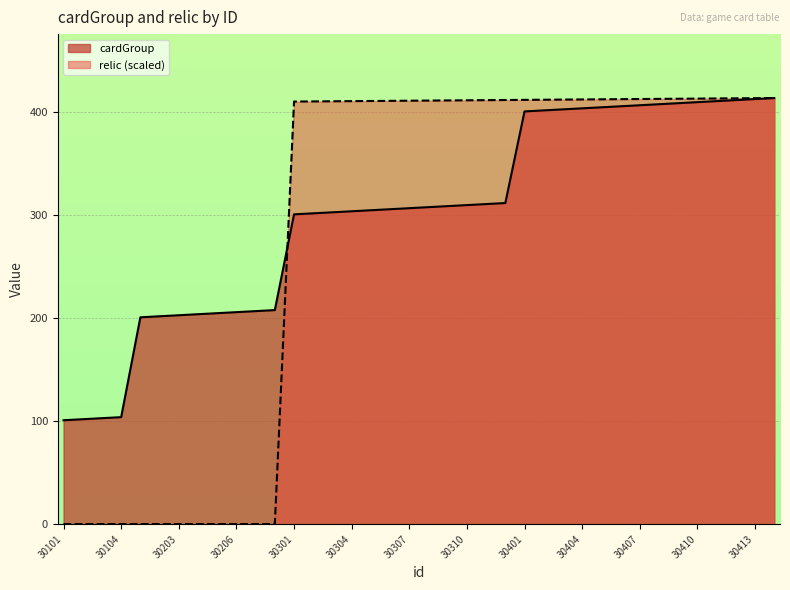

What is the greatest value displayed?

414.0